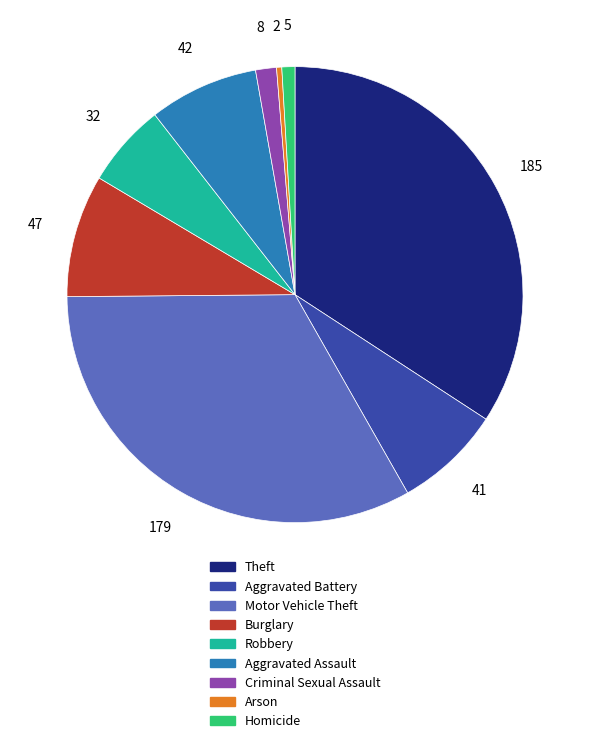

Does any single category account for the majority?

No